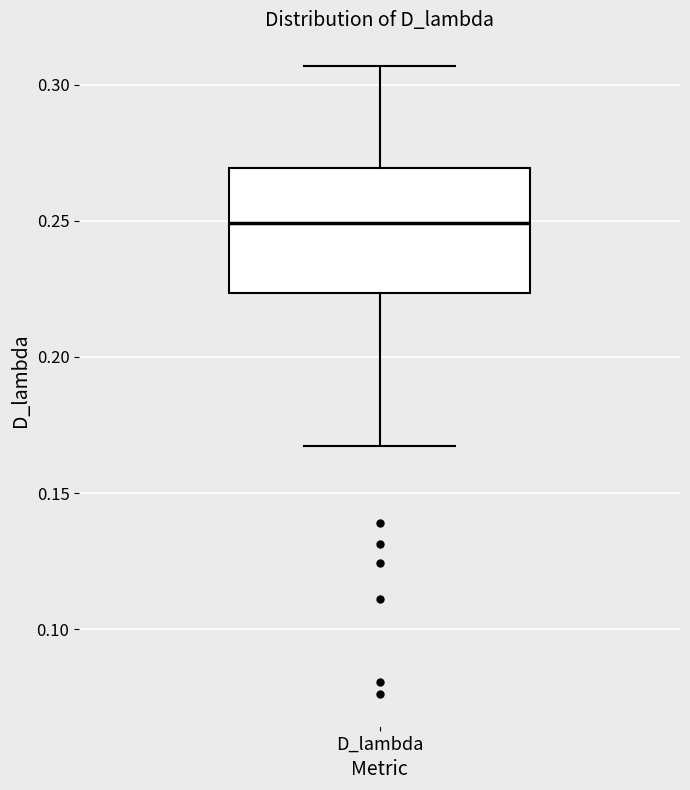

Read this box plot against the y-axis: the position of the median line, the range covered by the box, and the ends of both whiskers. The values are not printed on the chart, so give them approximately, as read against the axis.

median 0.250, box 0.225 to 0.270, whiskers 0.165 to 0.305